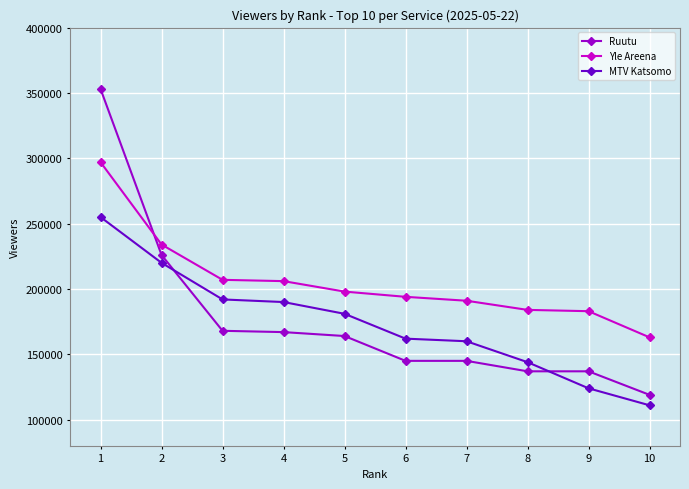

True or false: Yle Areena has more than 1 interior local peaks.

False